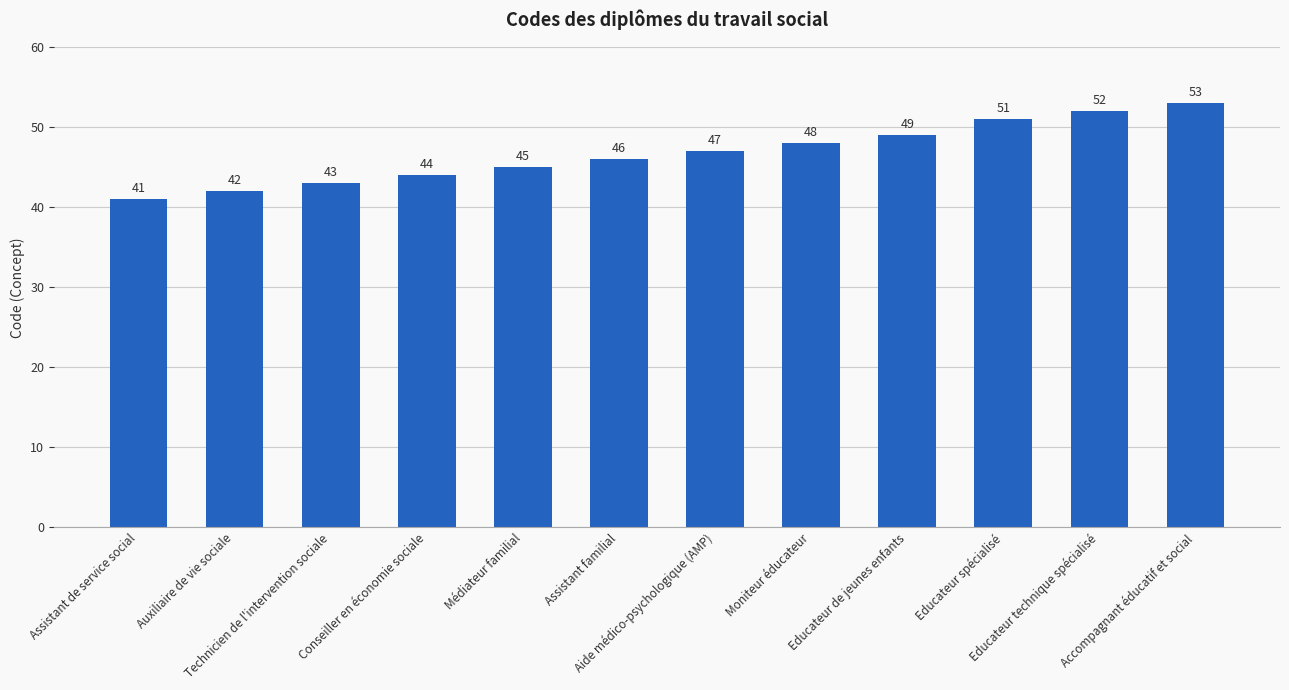

What is the label of the 4th bar from the left?

Conseiller en économie sociale